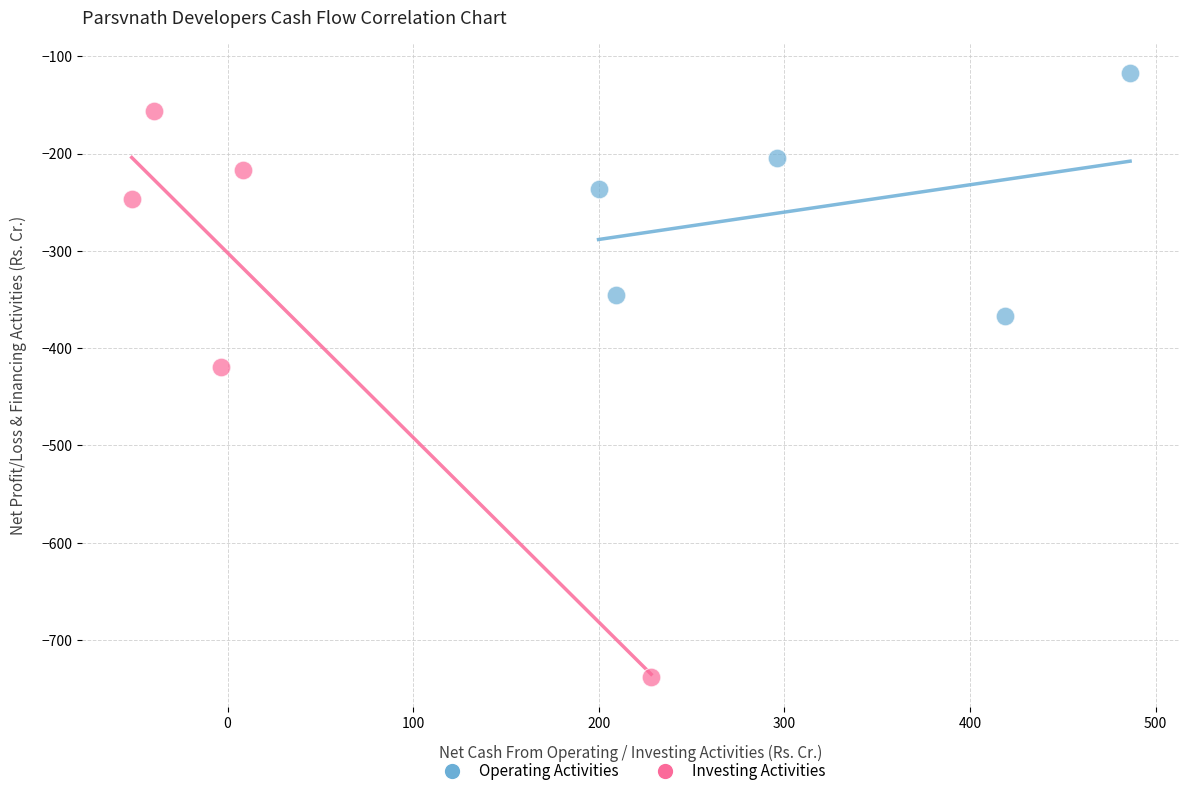

Which series contains the lowest Y value?

Investing Activities